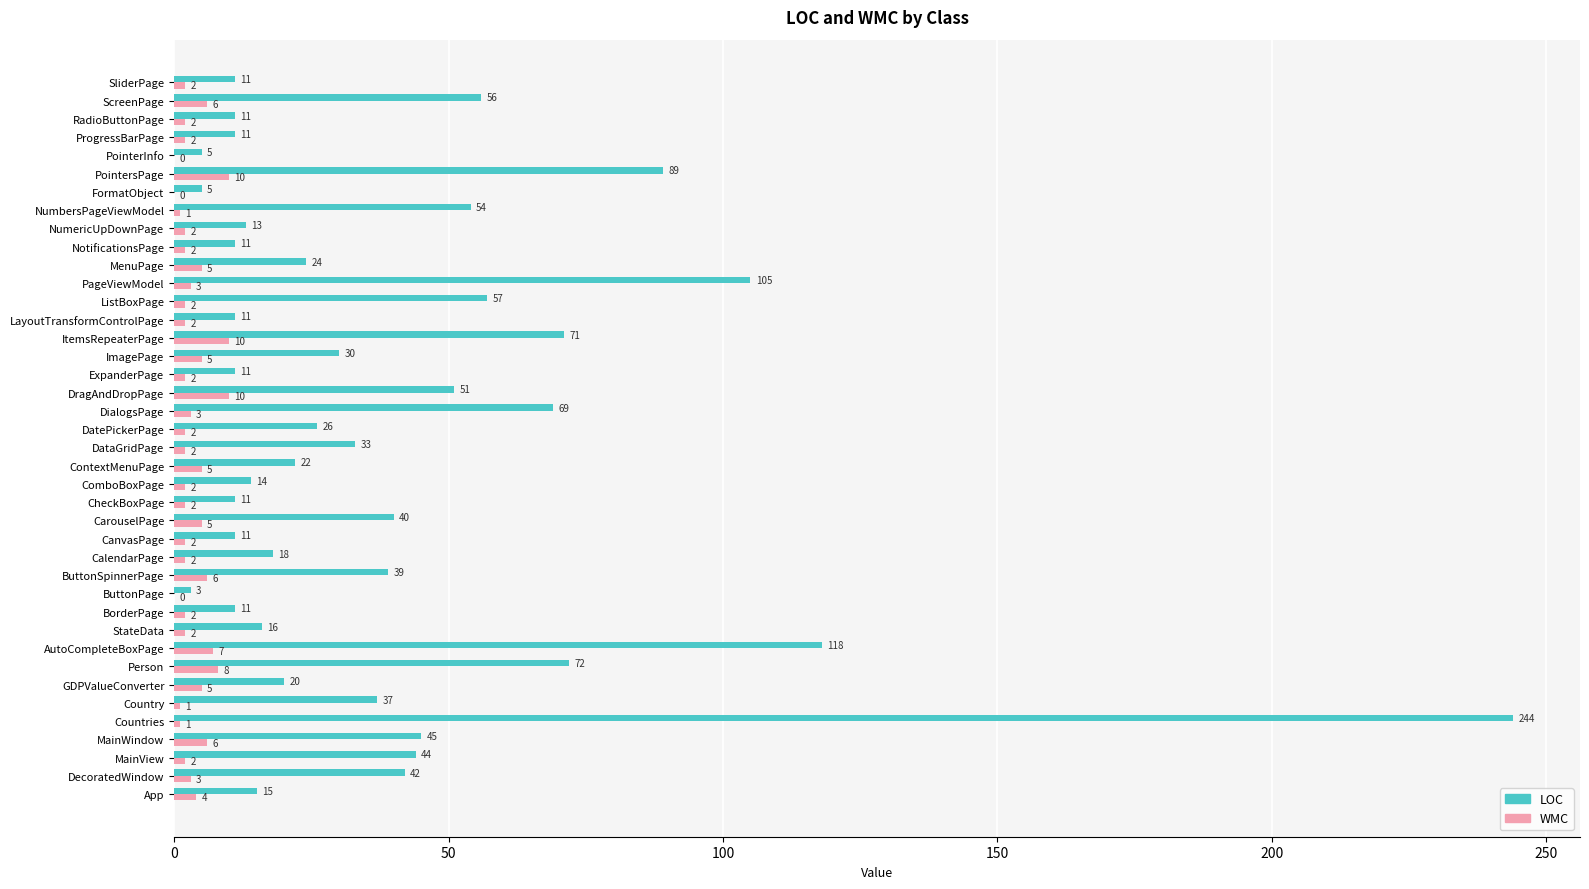

Where is LOC nearest to the value 123?

AutoCompleteBoxPage